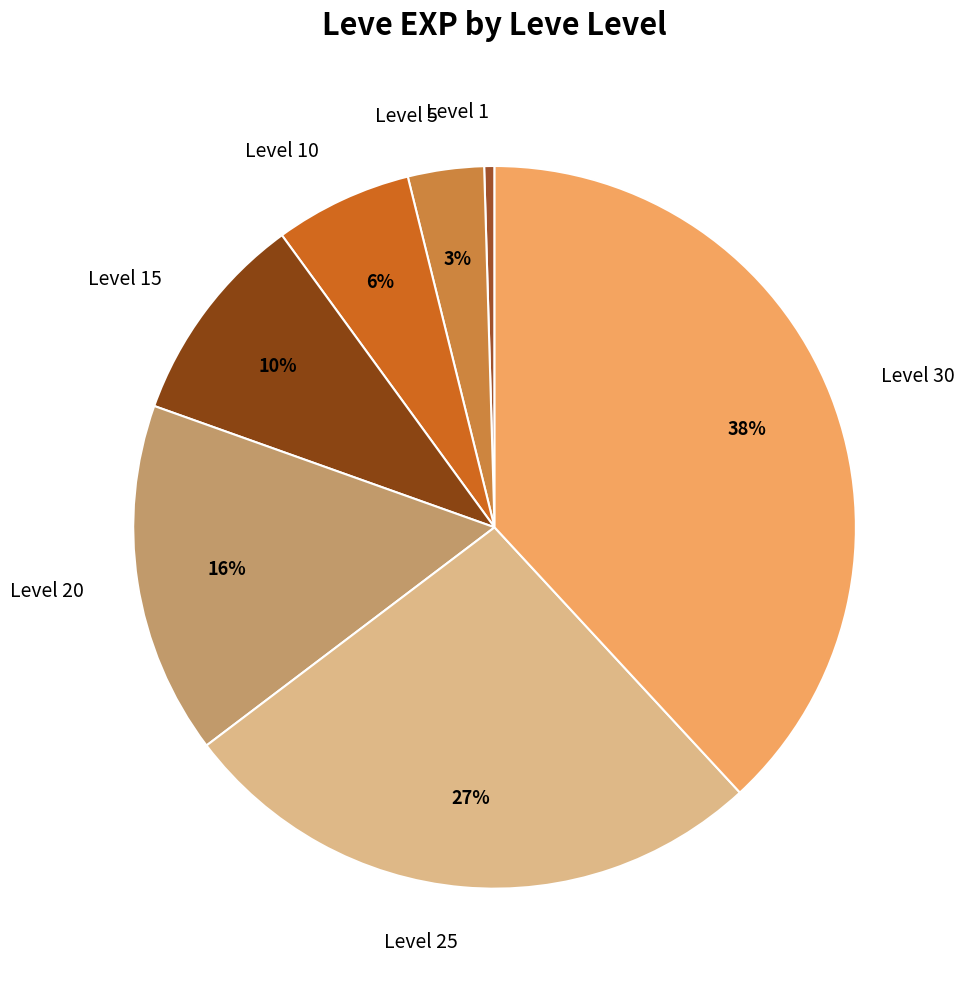

How many slices are in this pie chart?

7